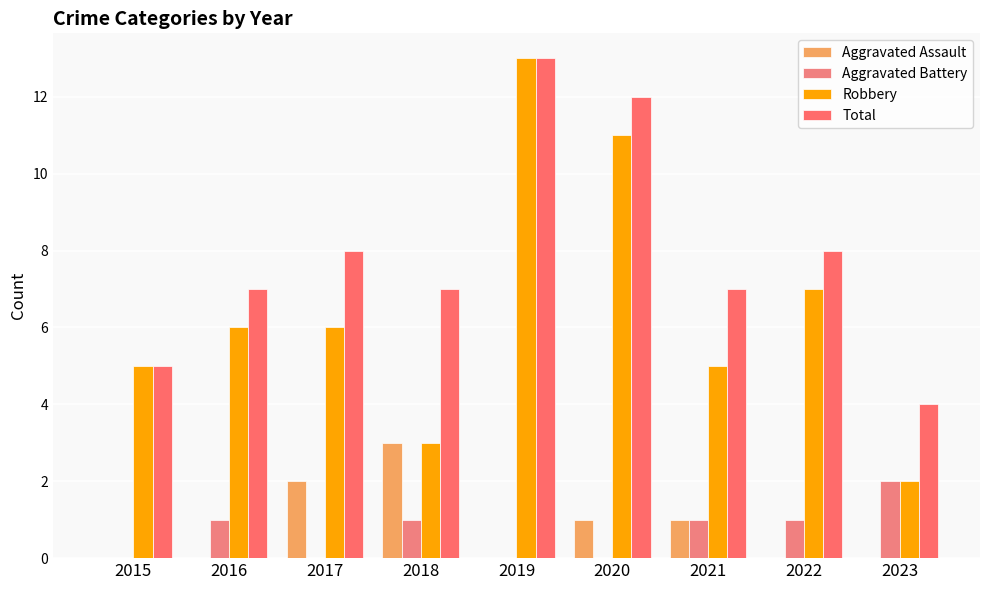

Reading left to right, list all the values displayed in this chart.

Aggravated Assault: 0	0	2	3	0	1	1	0	0
Aggravated Battery: 0	1	0	1	0	0	1	1	2
Robbery: 5	6	6	3	13	11	5	7	2
Total: 5	7	8	7	13	12	7	8	4